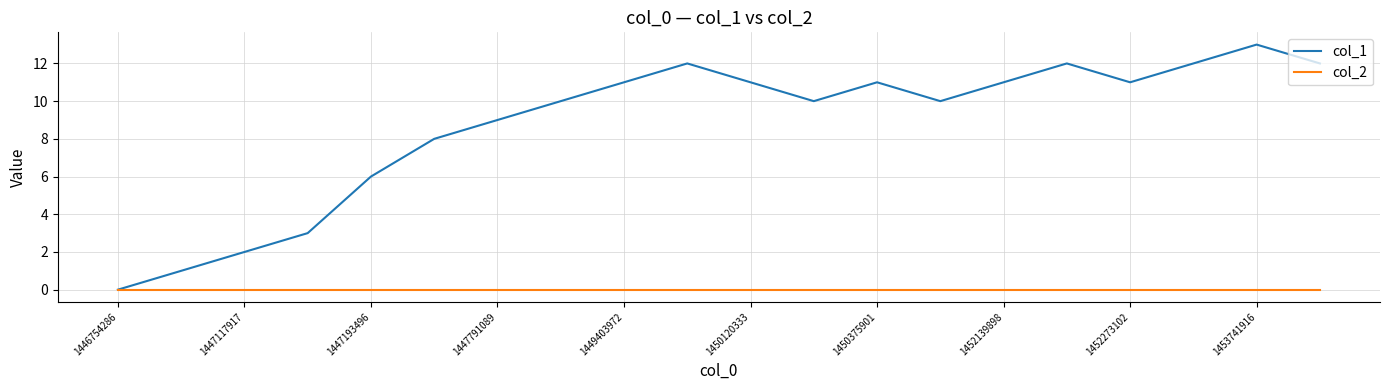

What is the sum of all col_1 values?

175